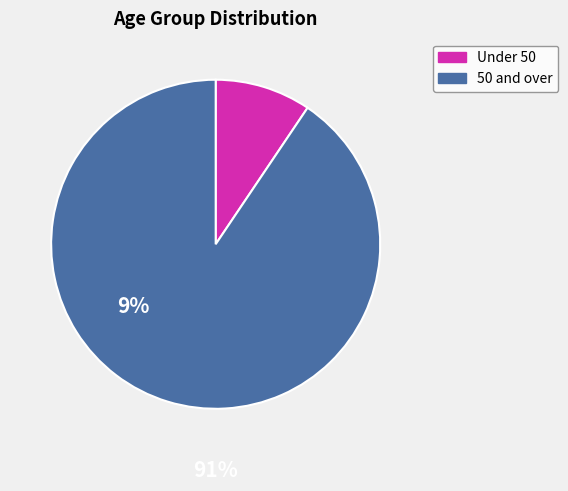

Is there any slice that represents more than half of the pie?

Yes